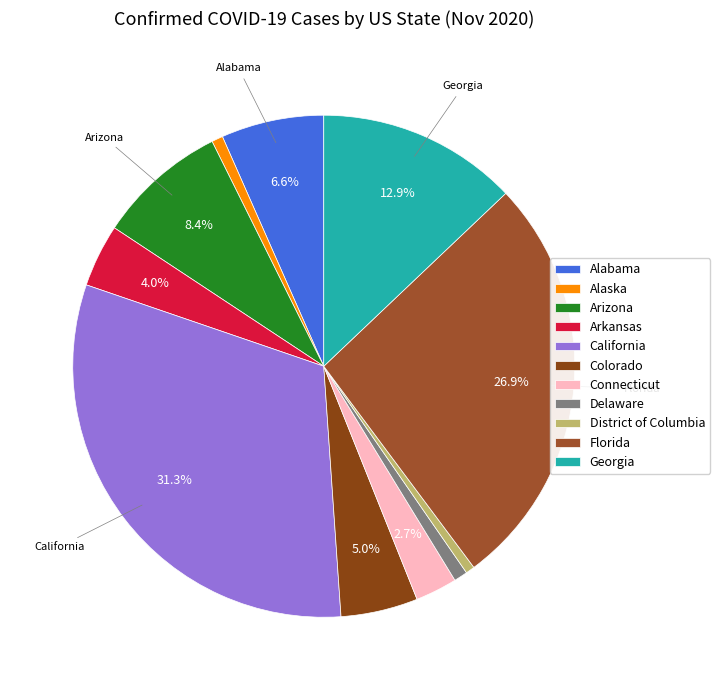

What percentage is NOT represented by Connecticut?

97.3%